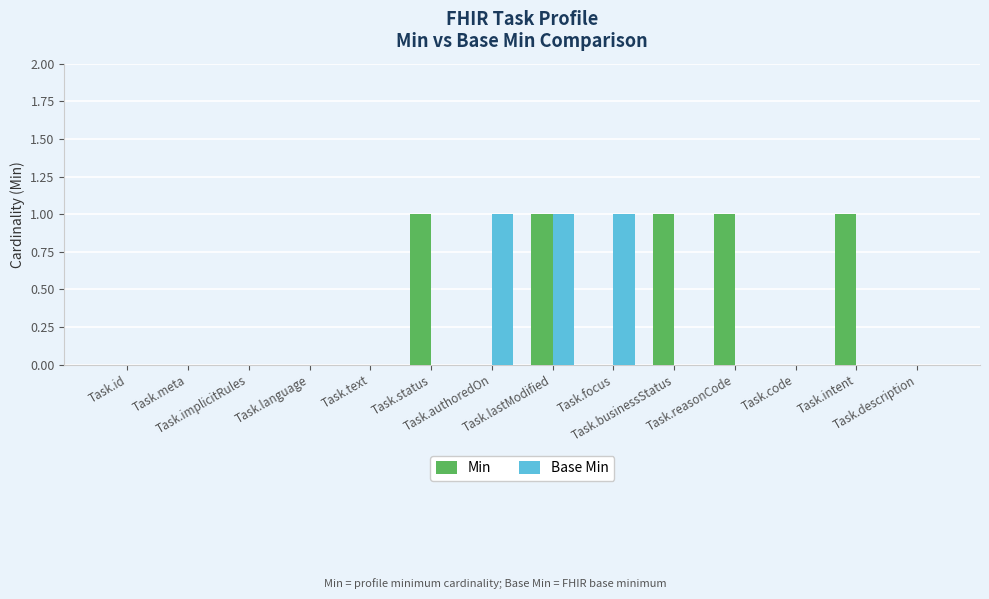

What is the spread (max minus min) of values at Task.intent?

1